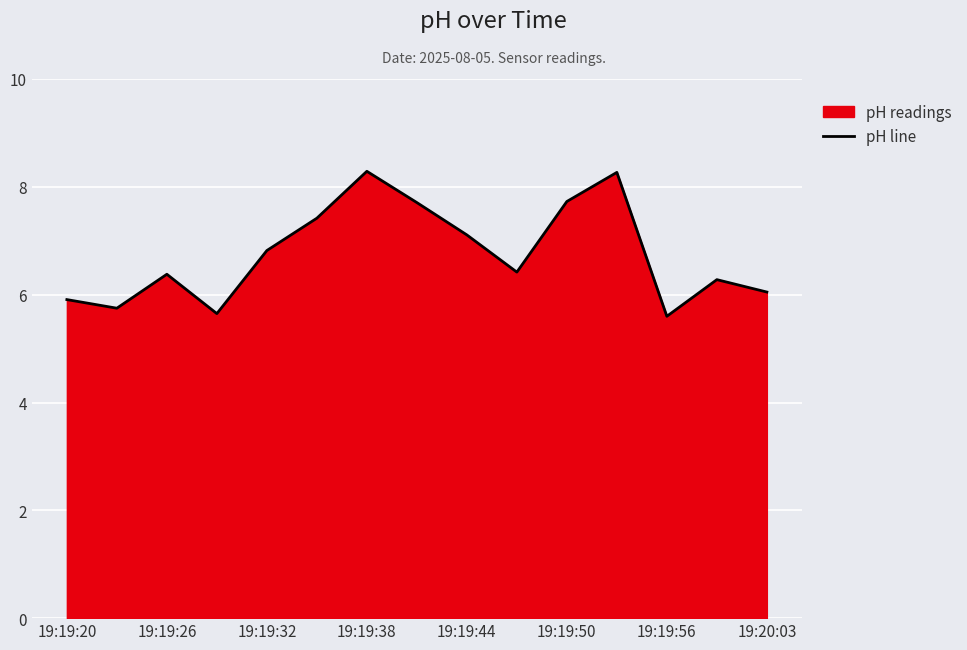

What is the value of the 12th point from the left?

8.3